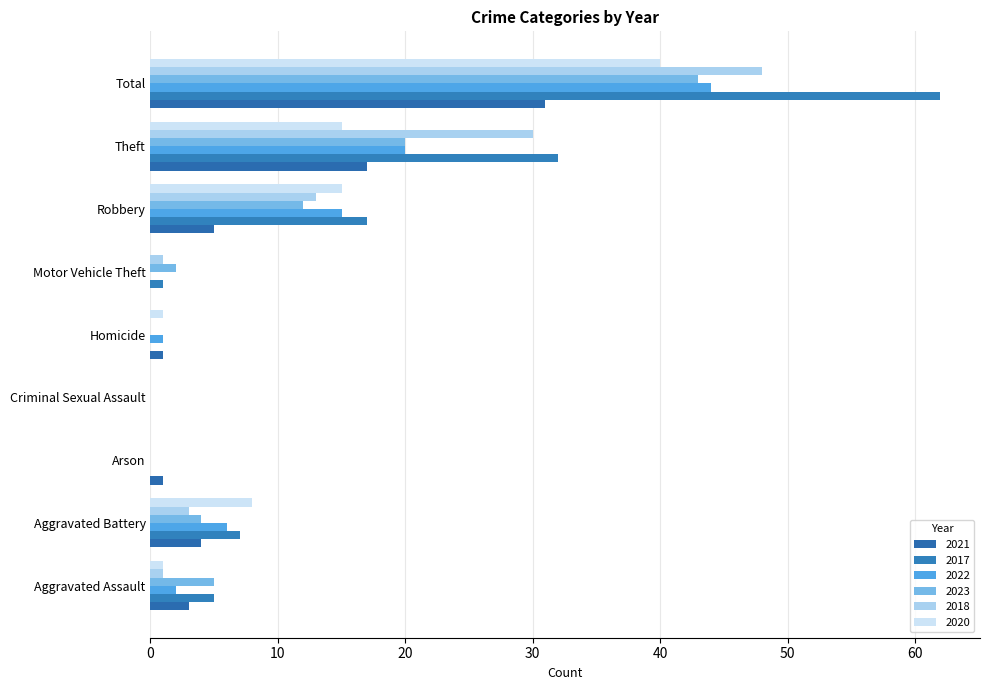

Reading right to left, what are all the values shown in this chart?

2021: 31	17	5	0	1	0	1	4	3
2017: 62	32	17	1	0	0	0	7	5
2022: 44	20	15	0	1	0	0	6	2
2023: 43	20	12	2	0	0	0	4	5
2018: 48	30	13	1	0	0	0	3	1
2020: 40	15	15	0	1	0	0	8	1